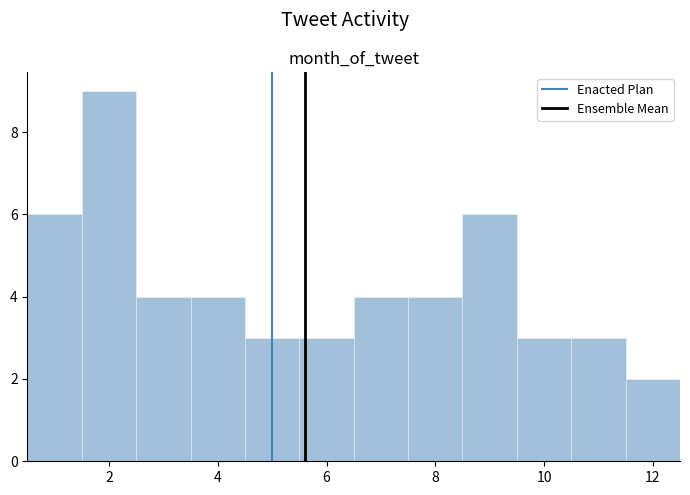

Reading left to right, list every bar in this chart as the range it spans on the x-axis followed by its height. Neither the bar edges nor the heights are printed on the chart, so give them approximately, as read against the axes.

0.5 to 1.5: 6
1.5 to 2.5: 9
2.5 to 3.5: 4
3.5 to 4.5: 4
4.5 to 5.5: 3
5.5 to 6.5: 3
6.5 to 7.5: 4
7.5 to 8.5: 4
8.5 to 9.5: 6
9.5 to 10.5: 3
10.5 to 11.5: 3
11.5 to 12.5: 2